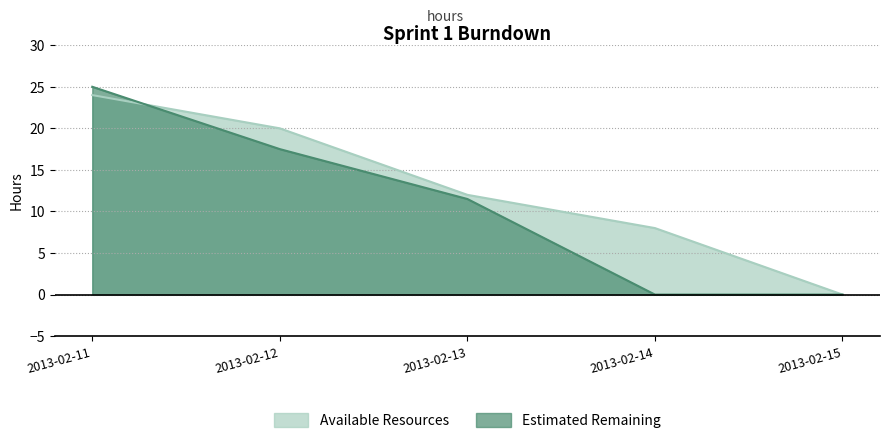

What is the greatest value displayed?

25.0